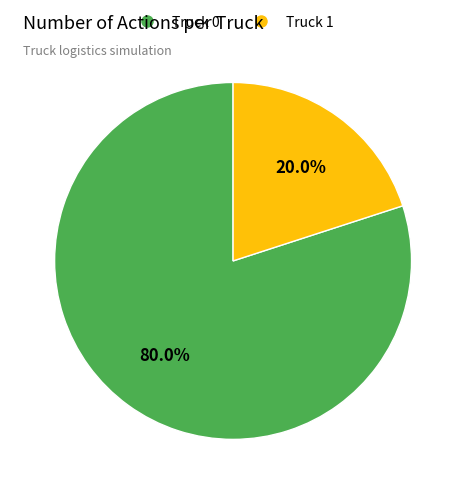

Is there a majority slice in this chart?

Yes